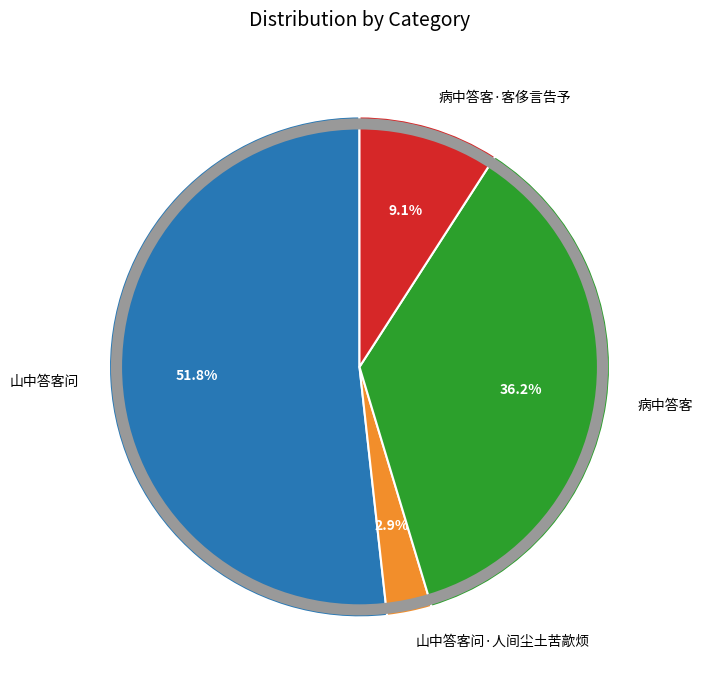

Which has a higher value, 山中答客问 or 病中答客?

山中答客问